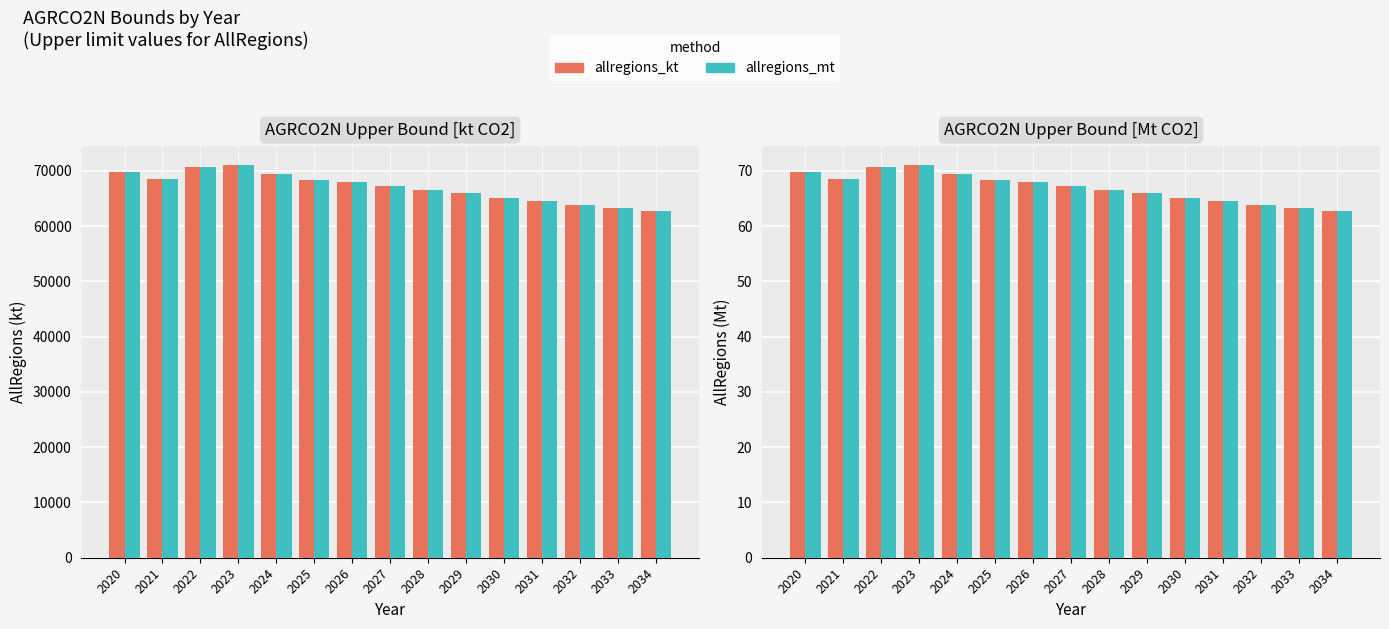

How many data points does each series have?

15